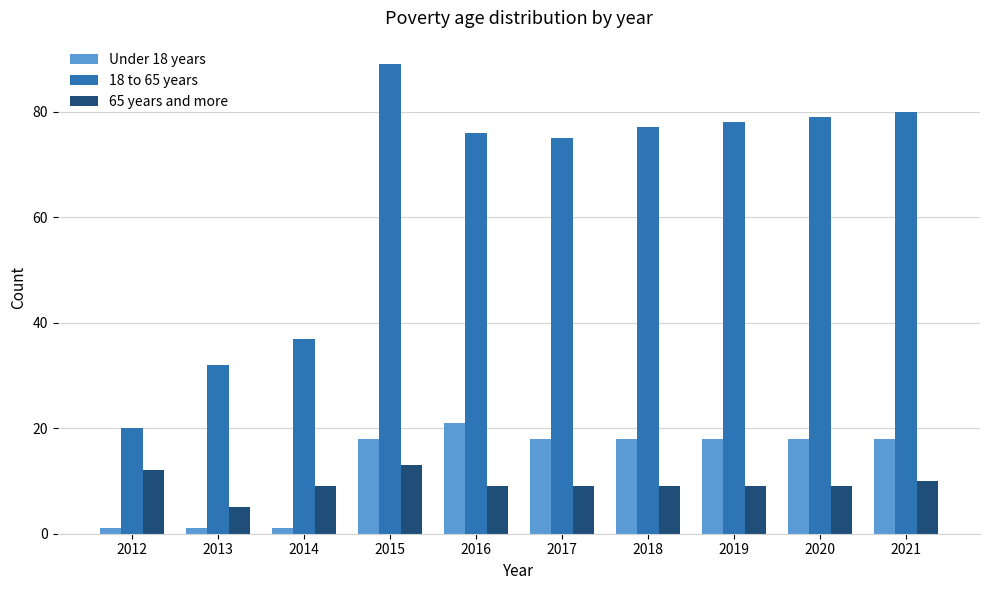

What is the difference between the second highest and minimum values in the Under 18 years series?

17